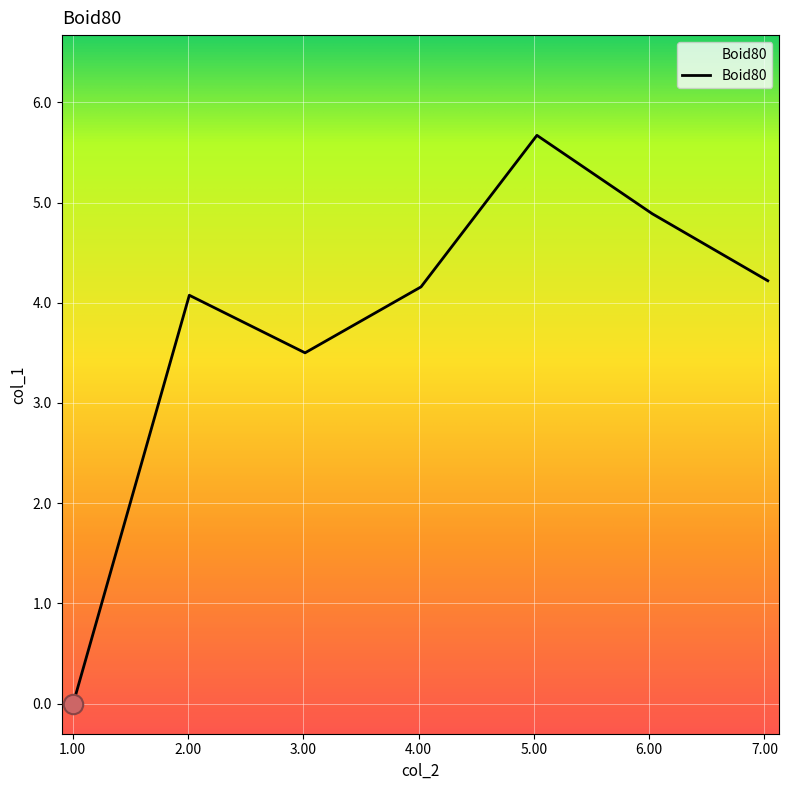

How many lines are shown in the chart?

1